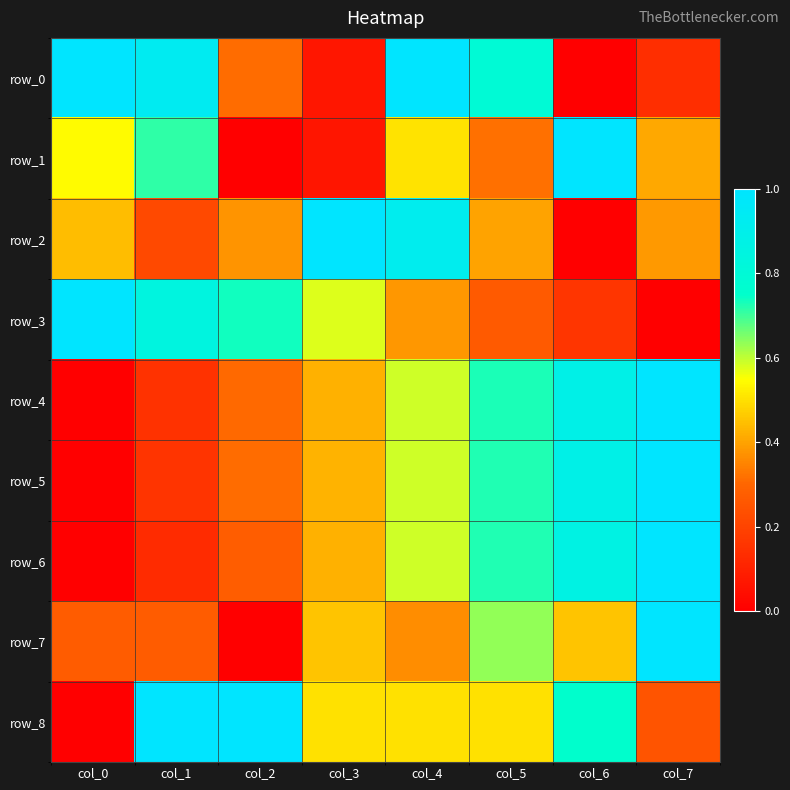

The value of row_6 at col_4 is 0.2. True or false?

False